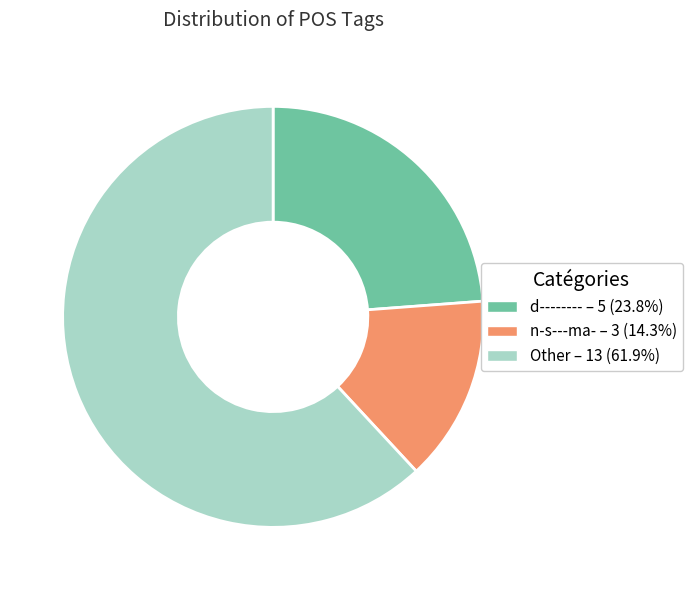

Does Other – 13 (61.9%) account for over 50% of the chart?

Yes